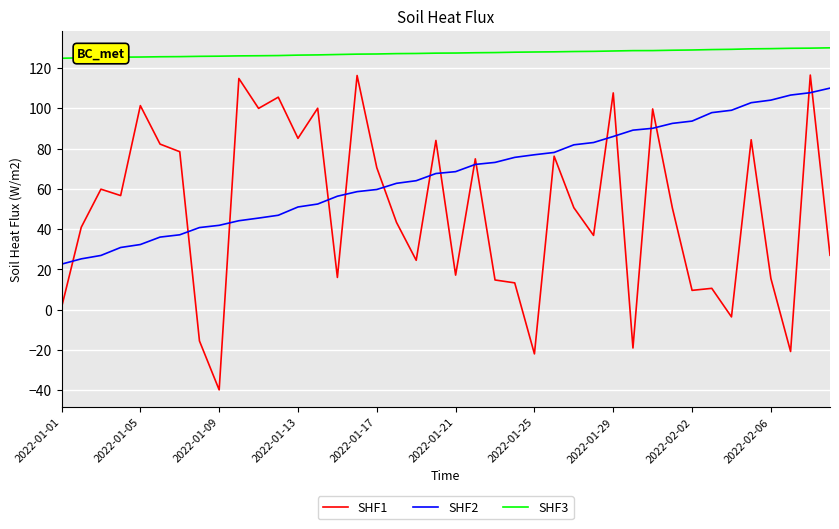

List the series in order of their overall mean, highest first.

SHF3, SHF2, SHF1